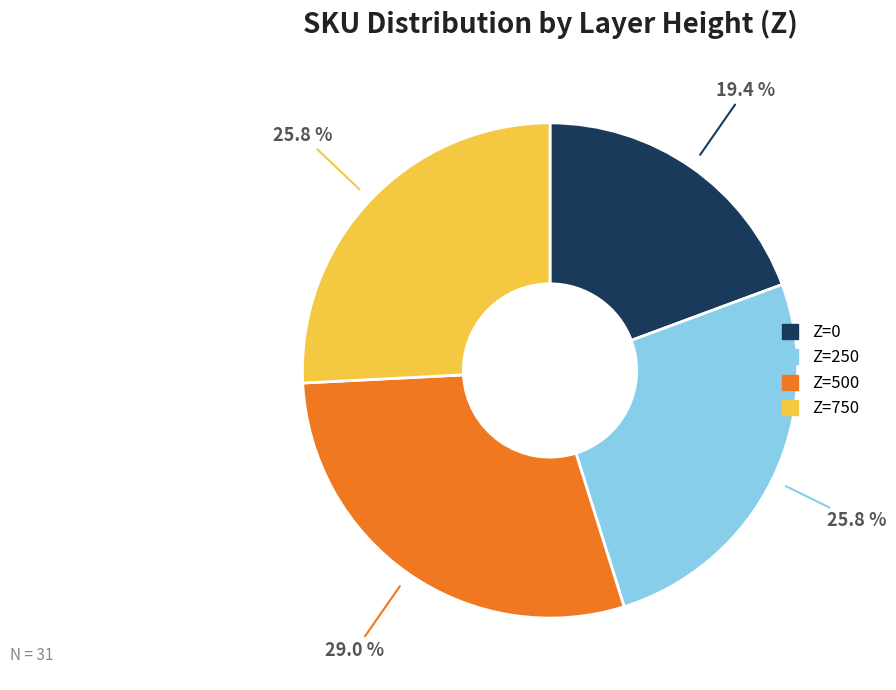

To the nearest percent, what is the difference between the Z=250 and Z=750 slice percentages?

0%